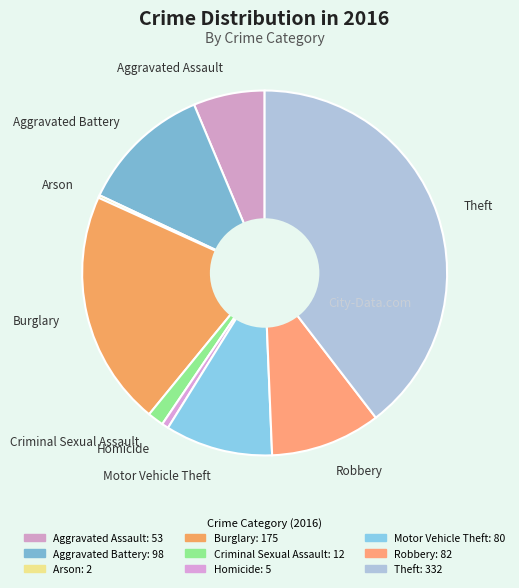

Is there a majority slice in this chart?

No